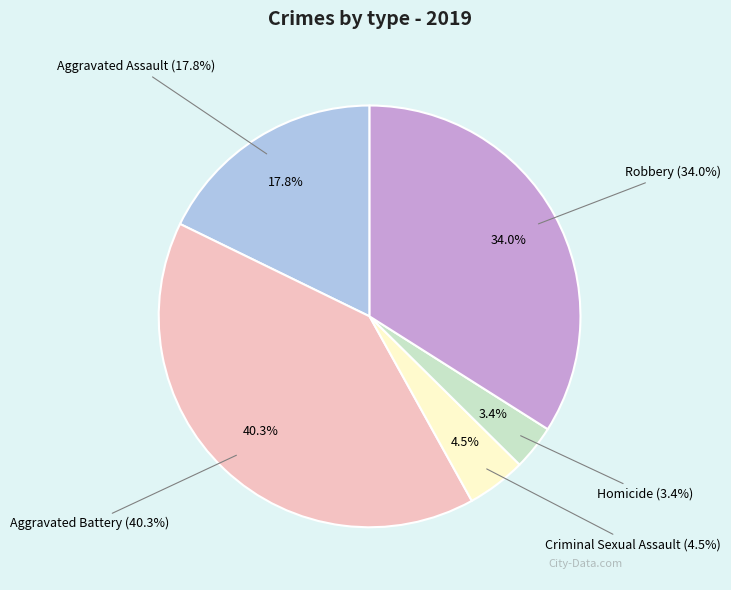

To the nearest percent, what is the combined percentage of Aggravated Assault and Robbery?

52%